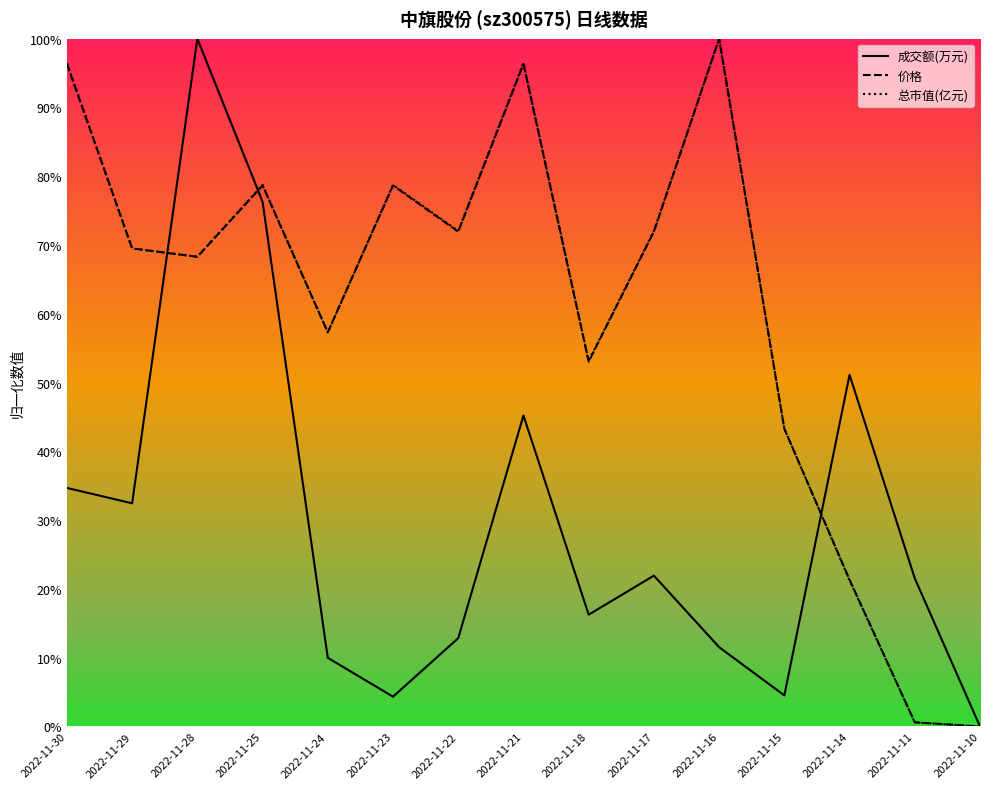

Rank the categories by 总市值(亿元) value from lowest to highest.

2022-11-10, 2022-11-11, 2022-11-14, 2022-11-15, 2022-11-18, 2022-11-24, 2022-11-28, 2022-11-29, 2022-11-22, 2022-11-17, 2022-11-25, 2022-11-23, 2022-11-30, 2022-11-21, 2022-11-16